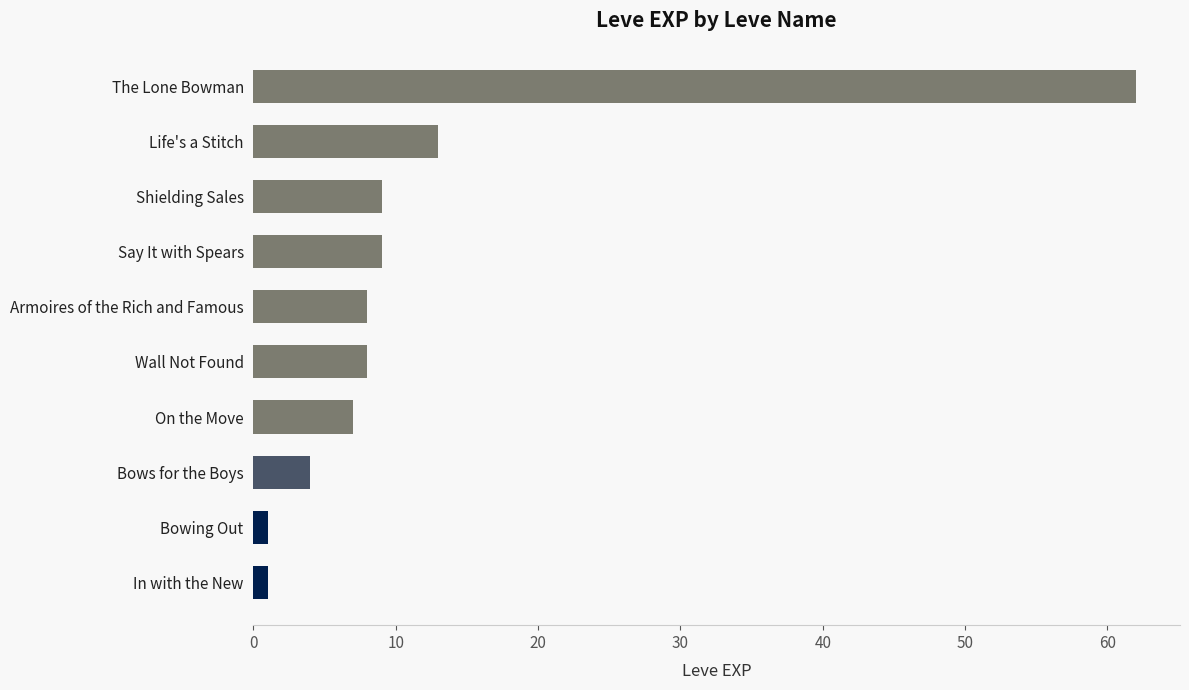

What is the average value?

12